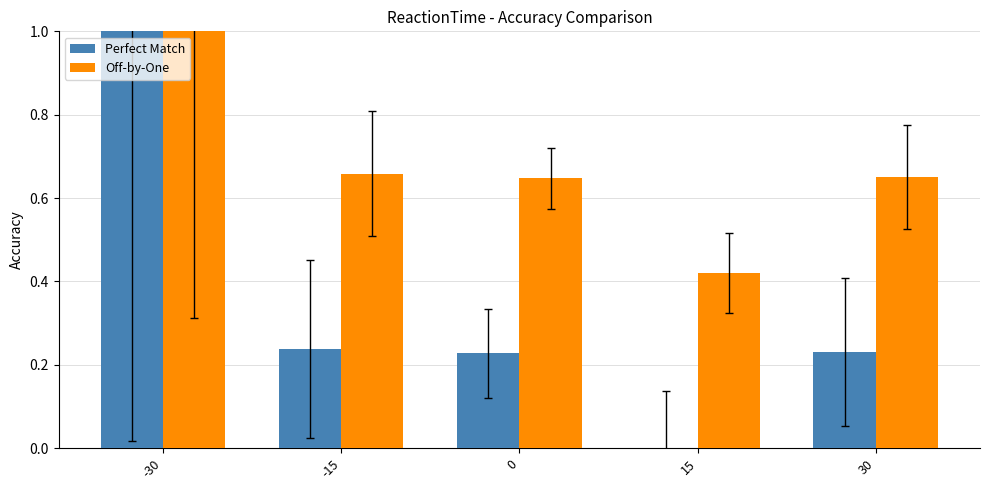

True or false: Perfect Match has a value of 1.0 at -30.

True